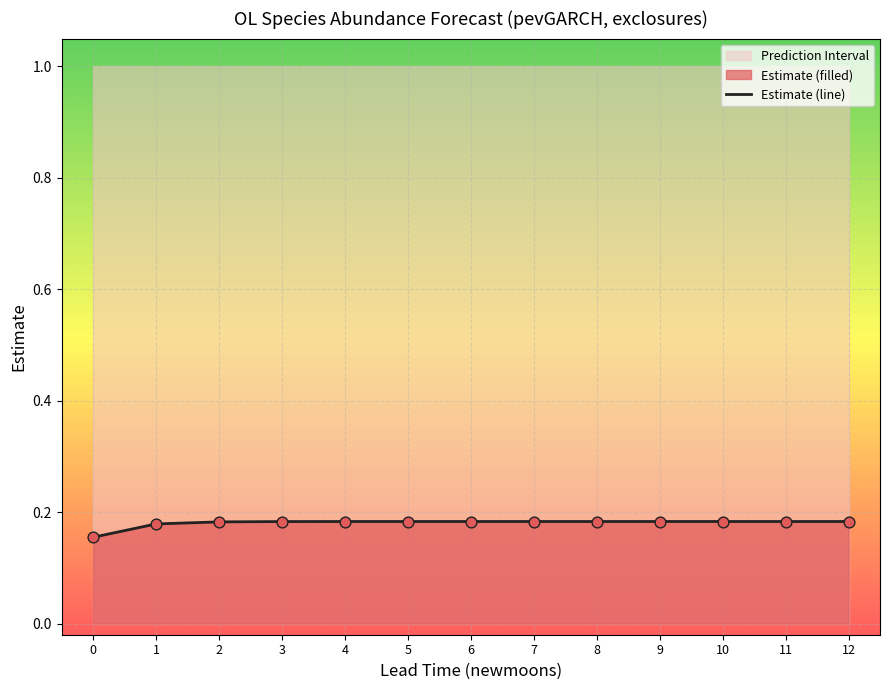

What is the total value across all series at 8?

1.2